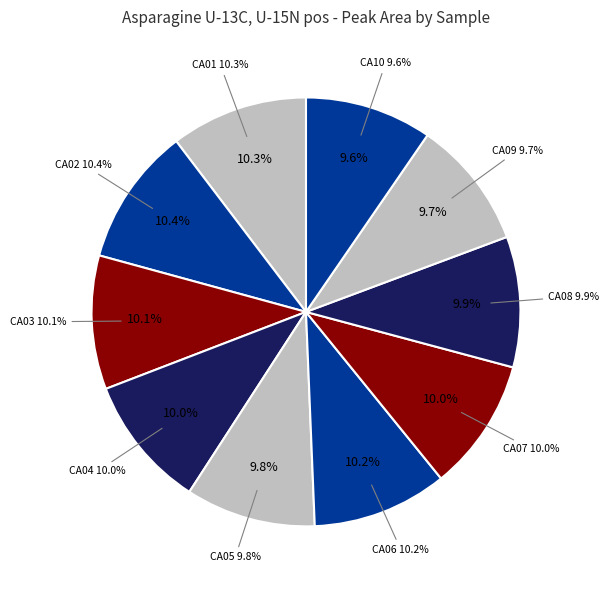

To the nearest percent, what portion does KD033022_033022_CA09 represent?

10%